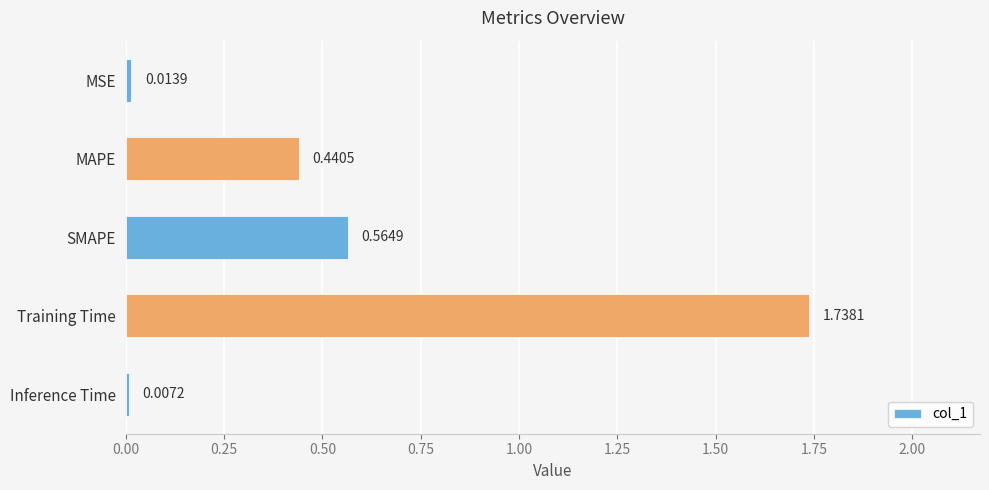

List the labels in order of value, largest first.

Training Time, SMAPE, MAPE, MSE, Inference Time